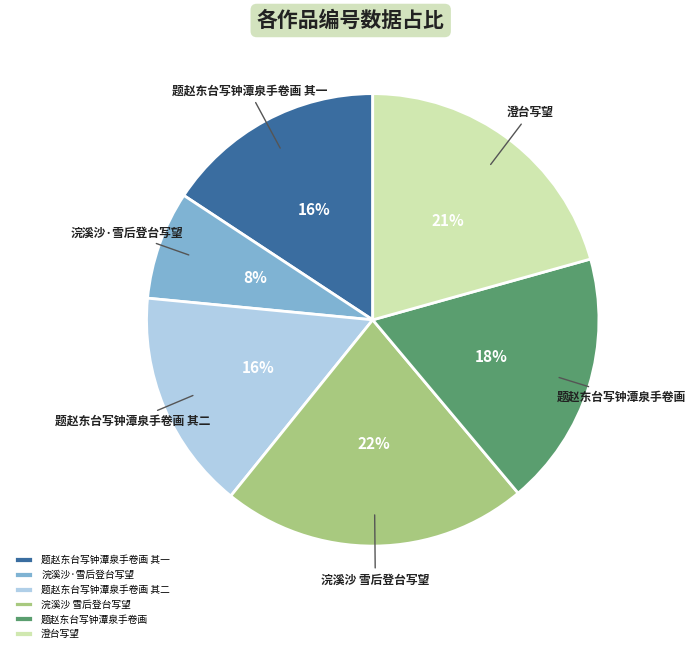

Is 题赵东台写钟潭泉手卷画 其二 the majority of the pie?

No